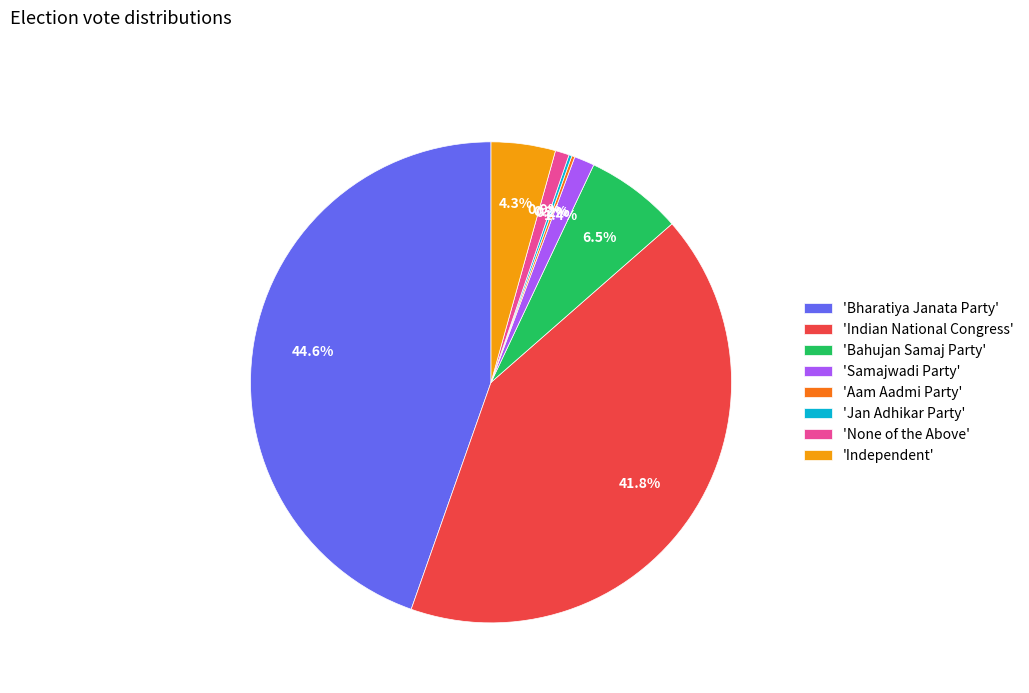

Does any single category account for the majority?

No